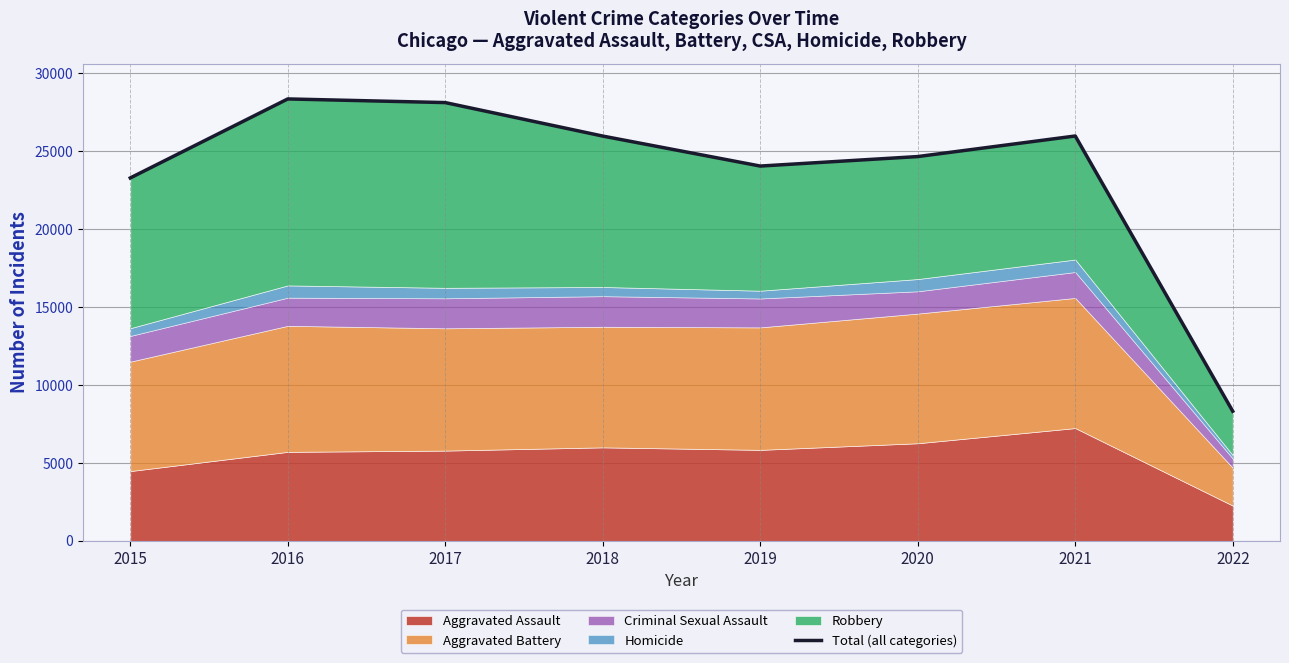

List the labels in order of value, smallest first.

2022, 2015, 2019, 2020, 2018, 2021, 2017, 2016